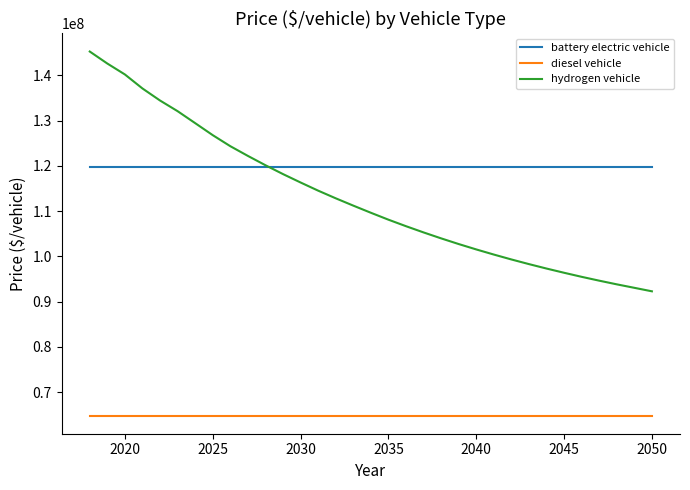

What is the lowest value of the hydrogen vehicle series?

92276945.0